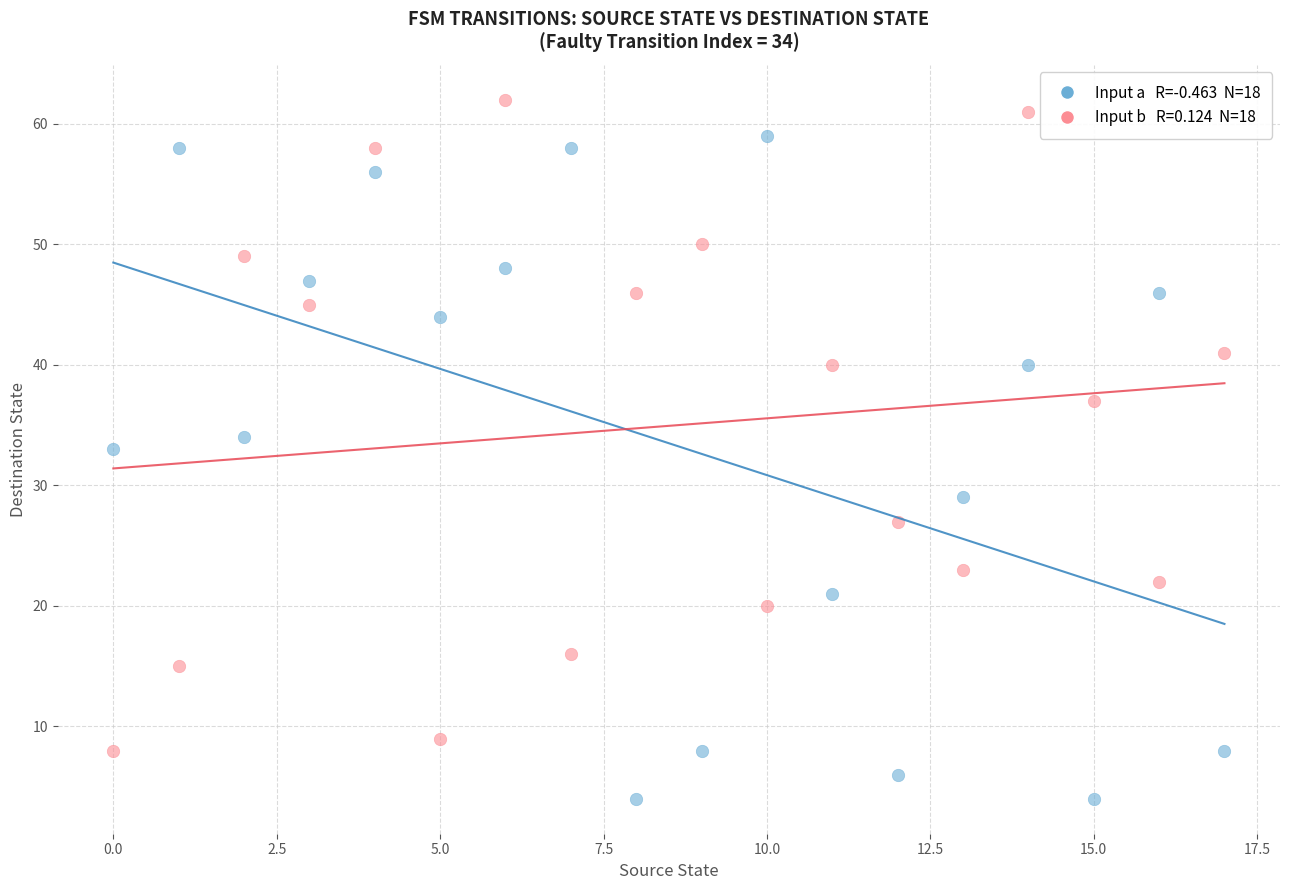

Across all data points, what is the range of Y values (max minus min)?

58